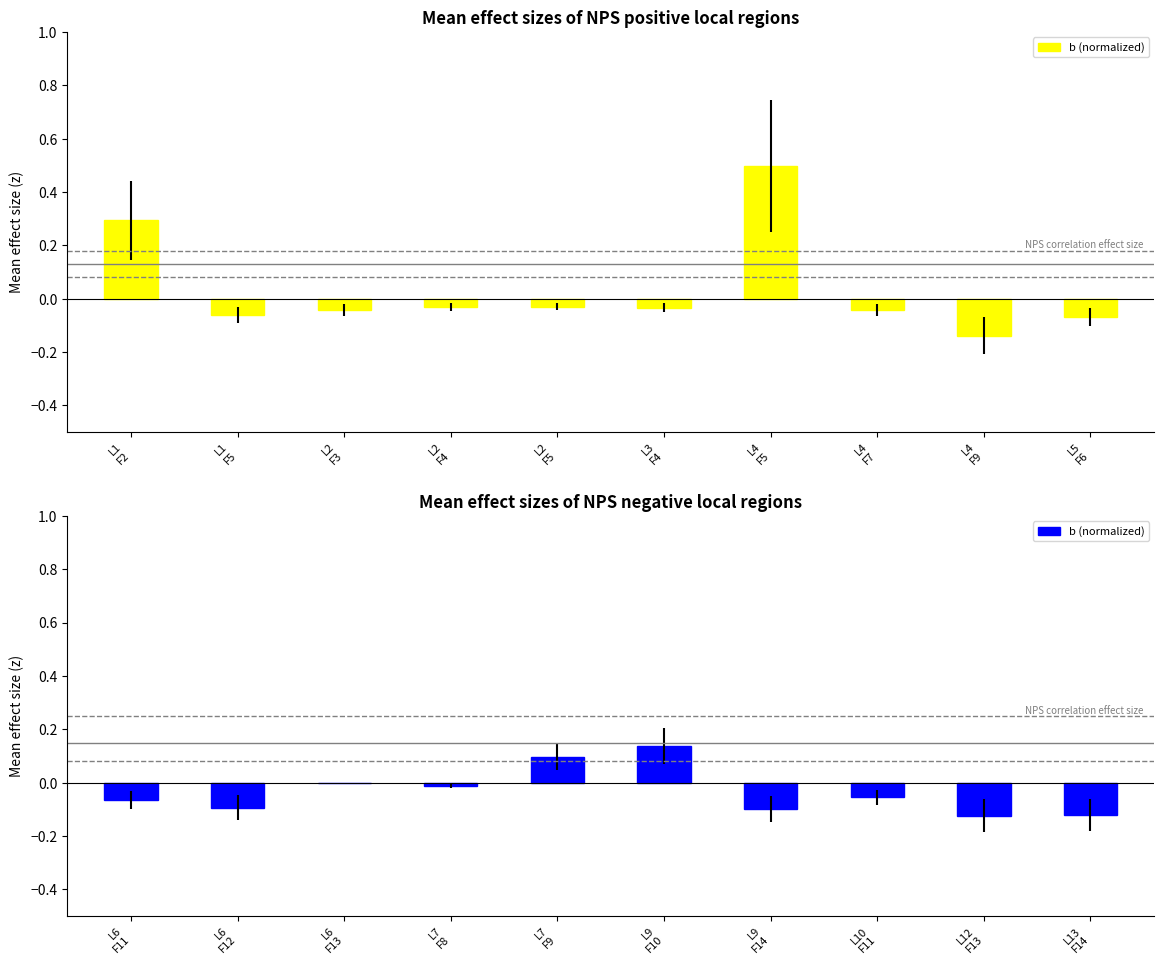

How many data points are above 0?

2